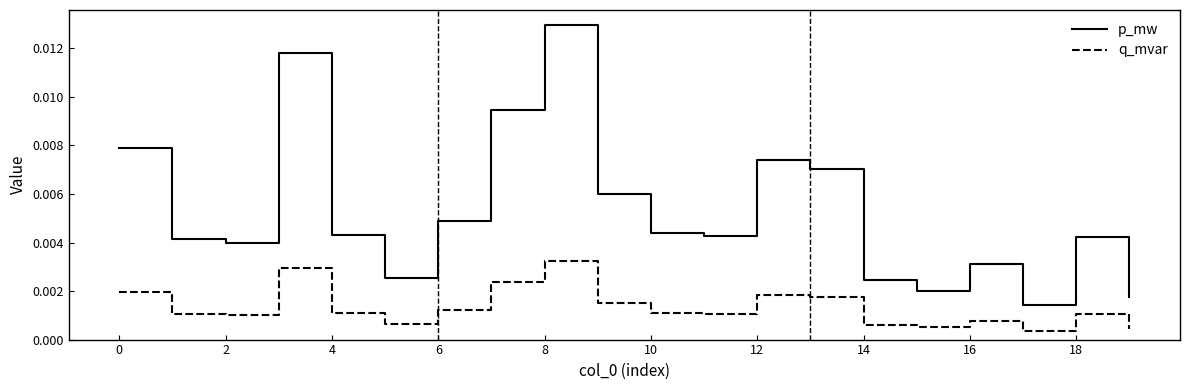

True or false: p_mw and q_mvar intersect in this chart.

False